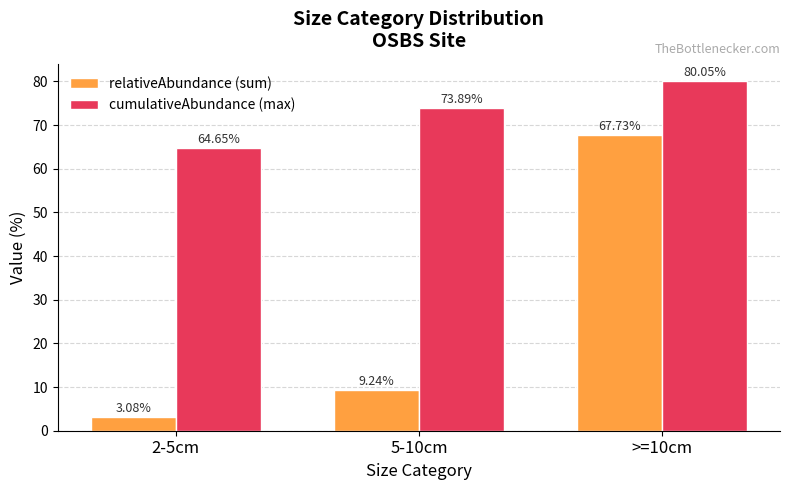

Rank the series by their average value, from highest to lowest.

cumulativeAbundance (max), relativeAbundance (sum)